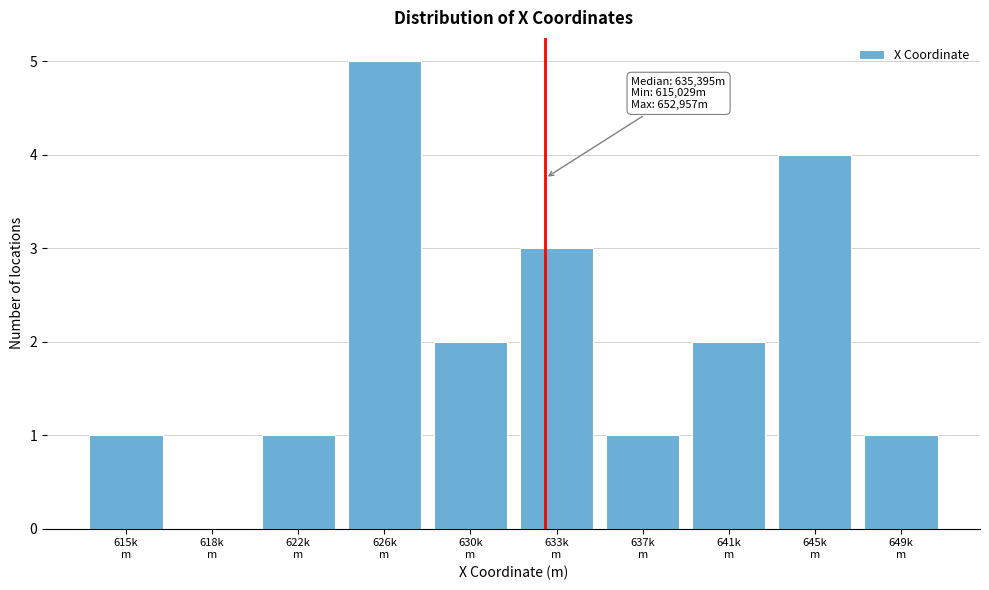

What is the sum of all values?

20